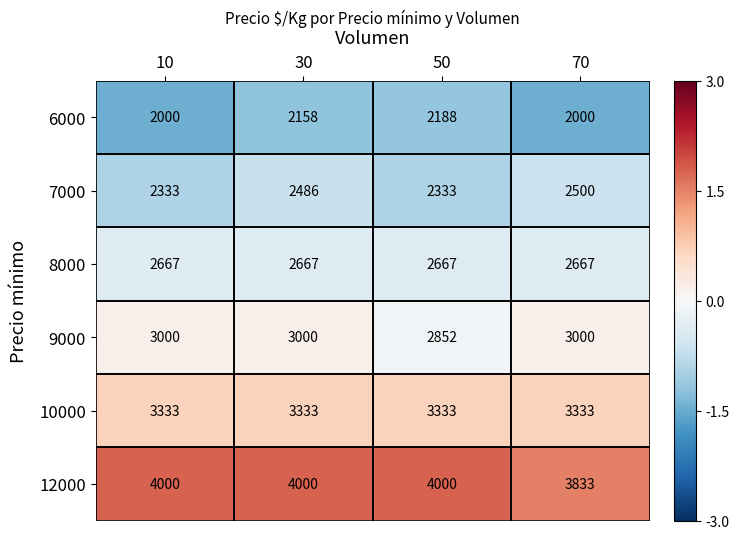

How many categories are shown in the chart?

4